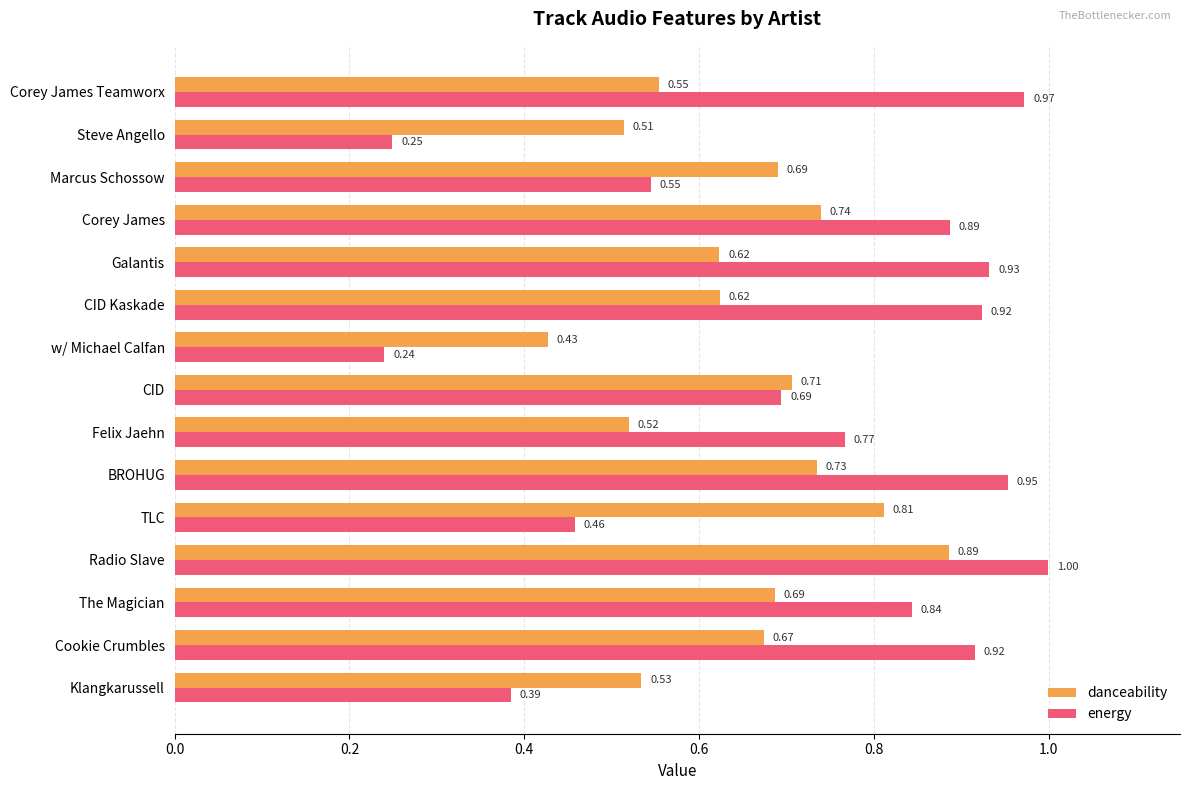

What is the sum of all energy values?

10.8